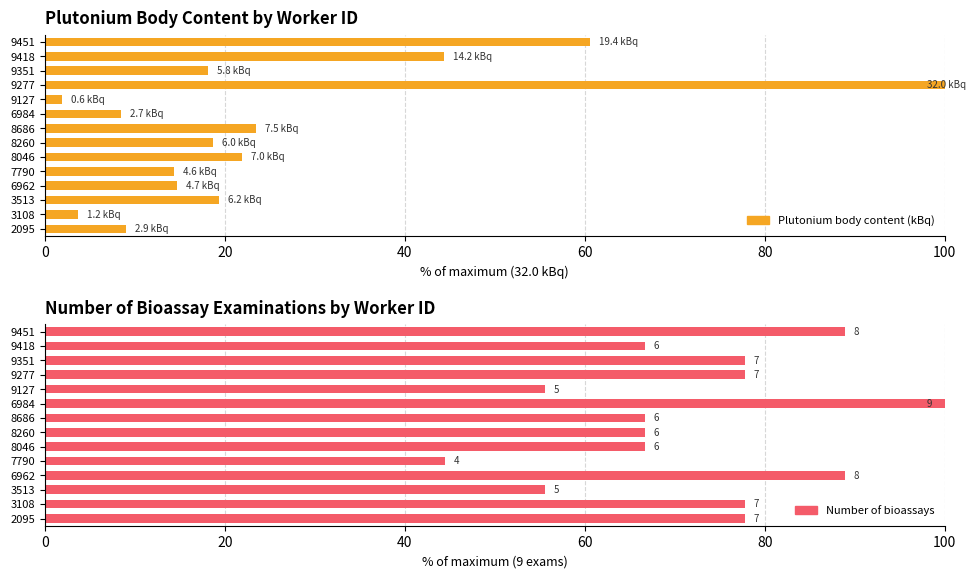

How many data points does each series have?

14